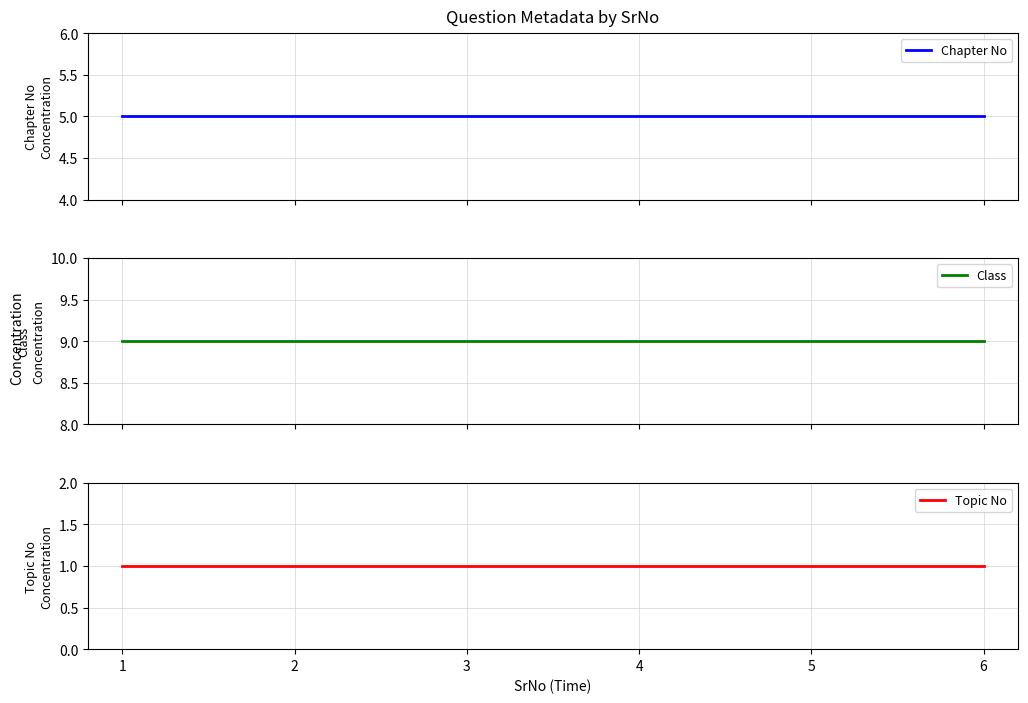

Which category has the lowest value in the Class series?

1